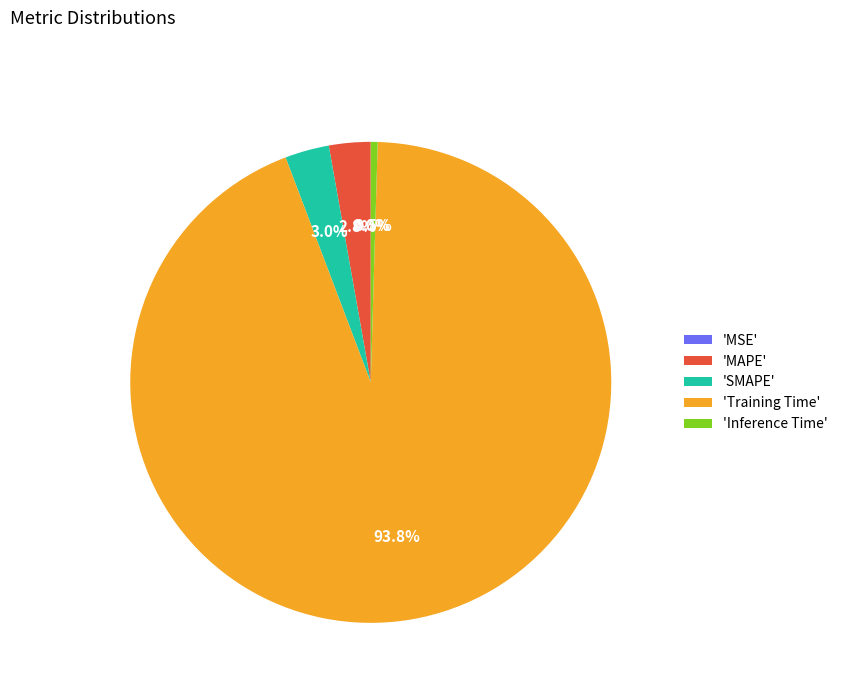

What portion of the pie excludes 'Inference Time'?

99.5%